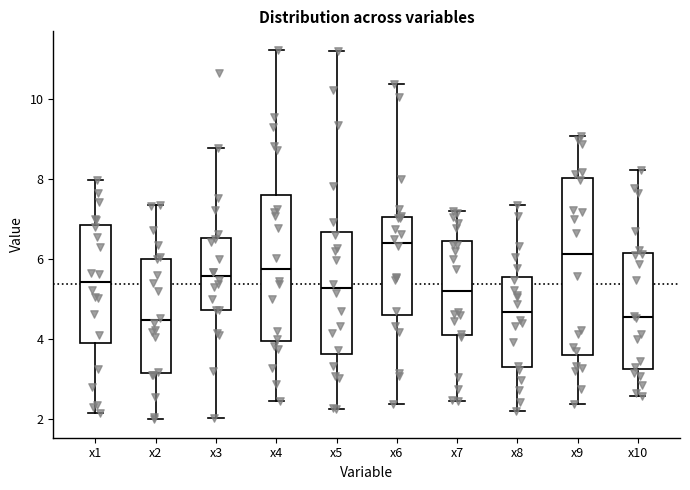

Reading left to right, read every box against the y-axis: the position of its median line, the range the box covers, and the ends of its whiskers. The values are not printed on the chart, so give them approximately, as read against the axis.

x1: median 5.4, box 3.8 to 6.8, whiskers 2.2 to 8.0
x2: median 4.4, box 3.2 to 6.0, whiskers 2.0 to 7.4
x3: median 5.6, box 4.8 to 6.6, whiskers 2.0 to 8.8
x4: median 5.8, box 4.0 to 7.6, whiskers 2.4 to 11.2
x5: median 5.2, box 3.6 to 6.6, whiskers 2.2 to 11.2
x6: median 6.4, box 4.6 to 7.0, whiskers 2.4 to 10.4
x7: median 5.2, box 4.2 to 6.4, whiskers 2.4 to 7.2
x8: median 4.6, box 3.4 to 5.6, whiskers 2.2 to 7.4
x9: median 6.2, box 3.6 to 8.0, whiskers 2.4 to 9.0
x10: median 4.6, box 3.2 to 6.2, whiskers 2.6 to 8.2